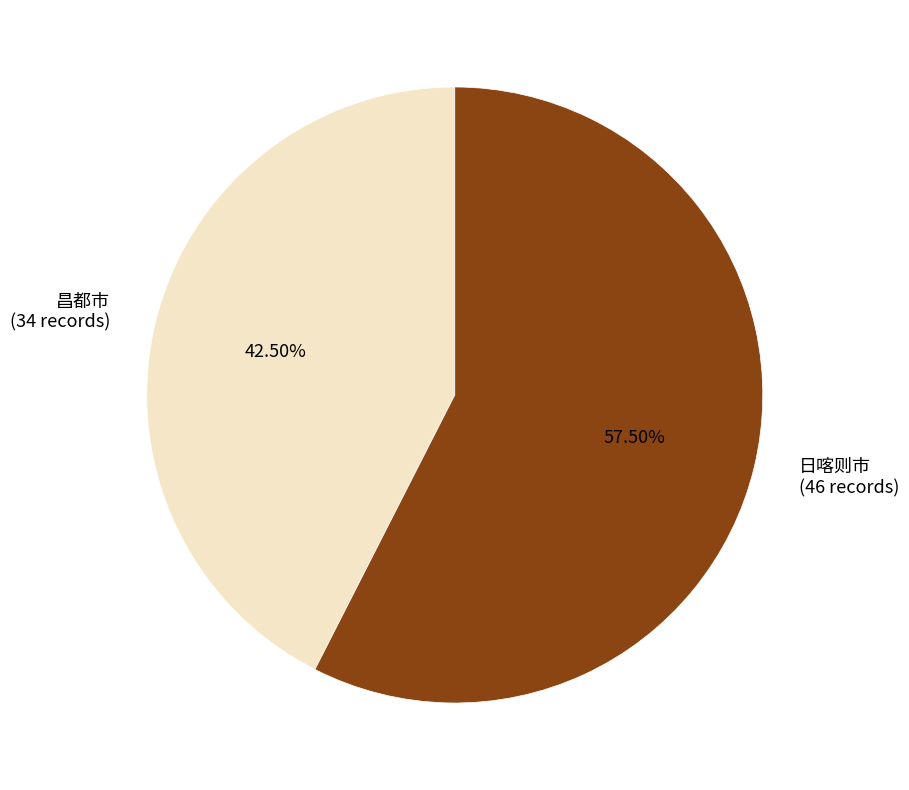

To the nearest percent, what is the average slice percentage?

50%